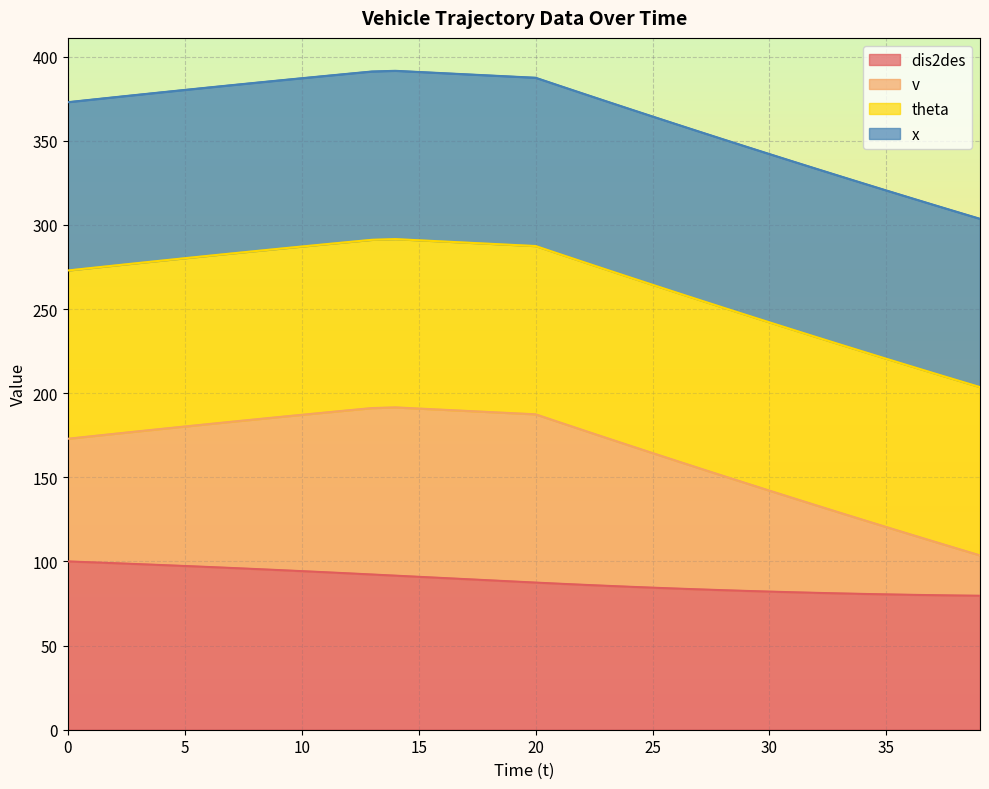

True or false: dis2des and v cross at least once.

False